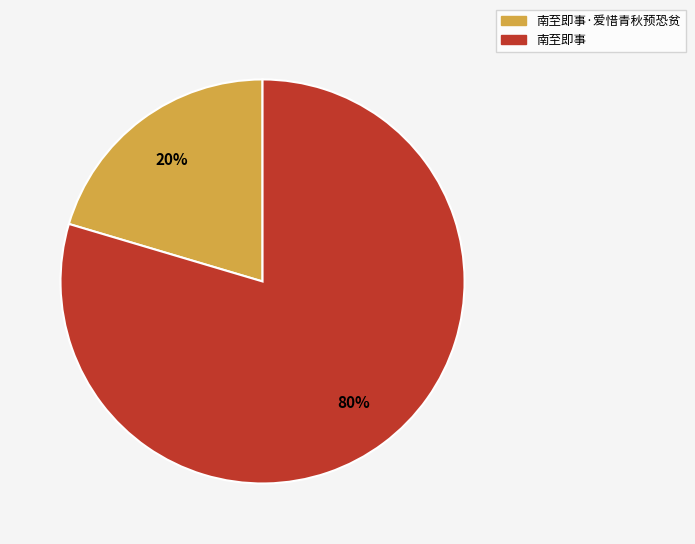

To the nearest percent, what is the average slice percentage?

50%